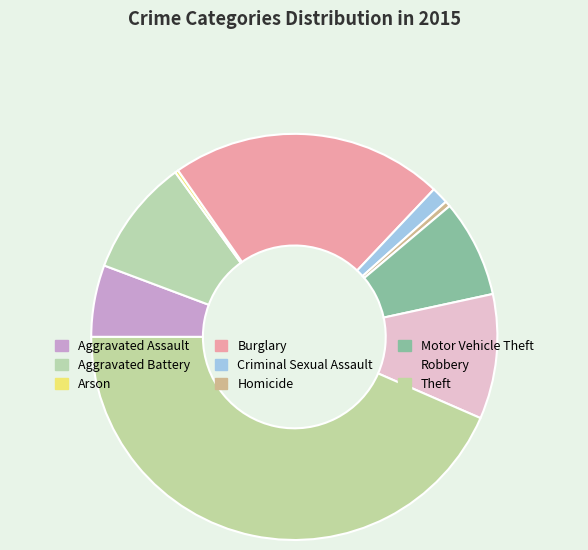

What percentage is NOT represented by Theft?

56.5%